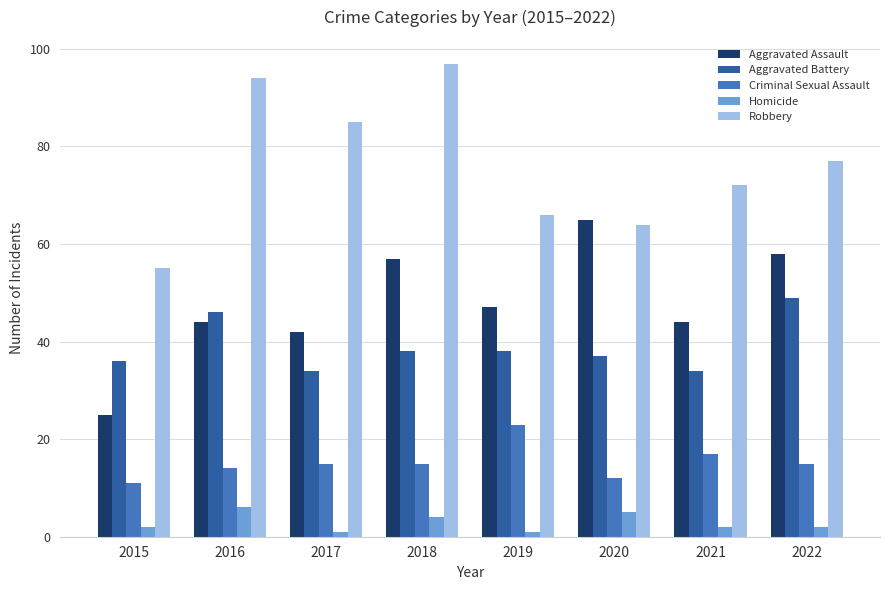

The Aggravated Battery series shows 34 at 2021. True or false?

True